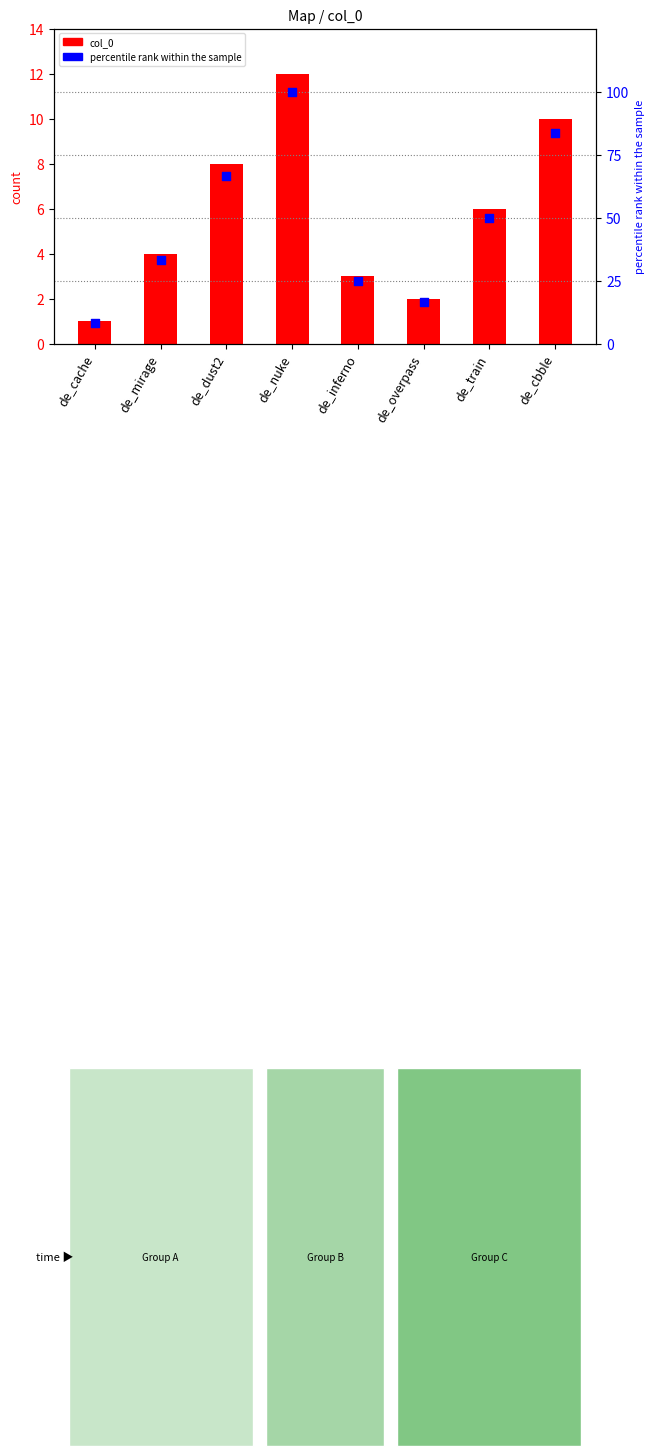

At which category is the sum across all series the highest?

de_nuke